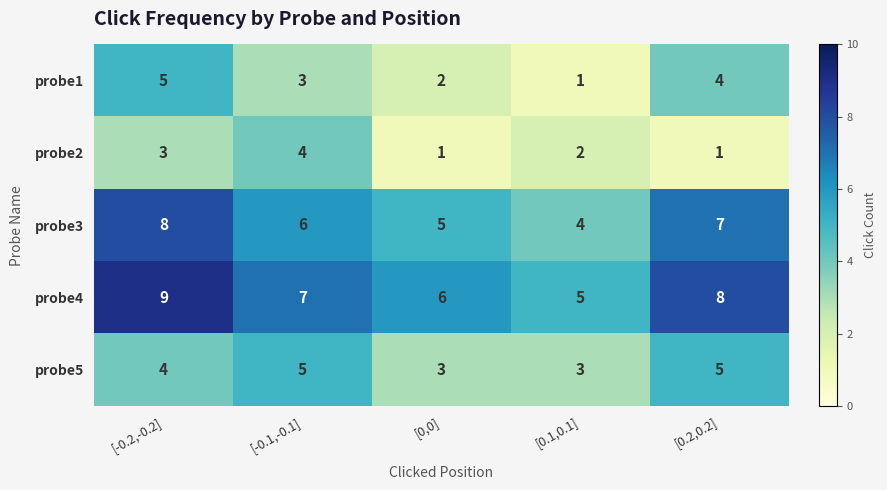

At [-0.2,-0.2], list the series in order from largest to smallest.

probe4, probe3, probe1, probe5, probe2